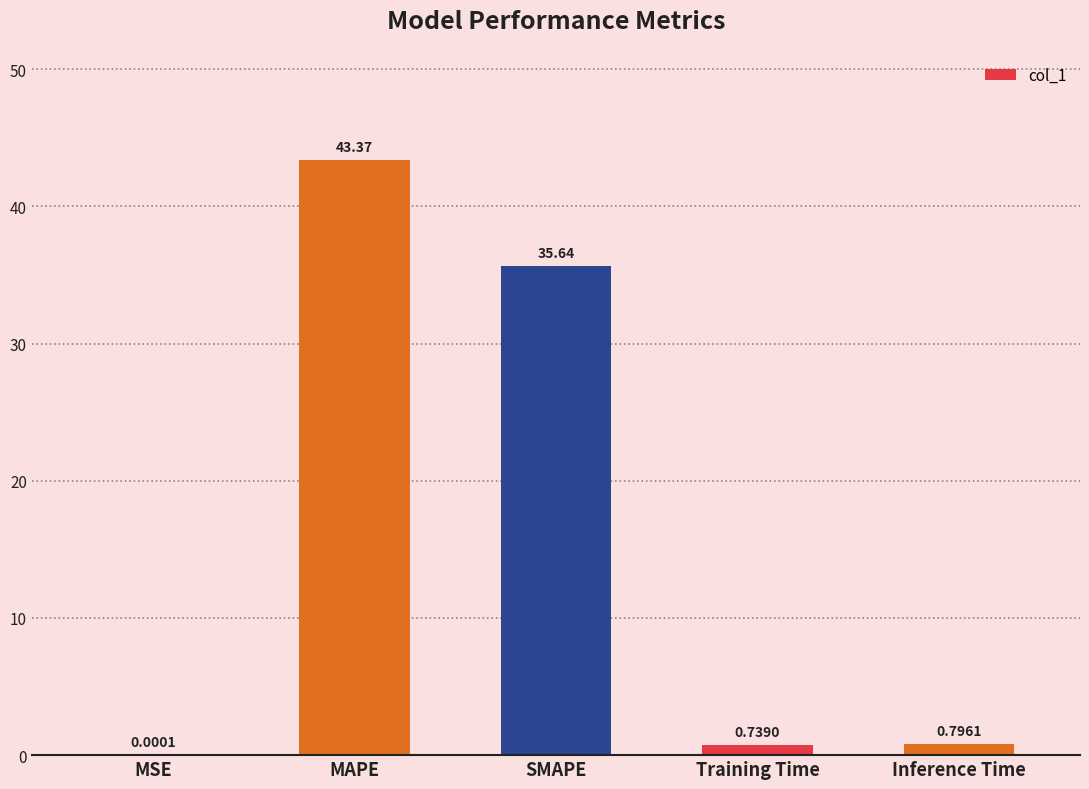

Which category has the highest value across all series?

MAPE